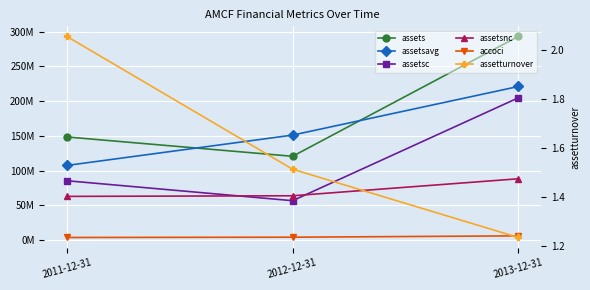

Where does the assetsavg series first go above 151213932?

2013-12-31